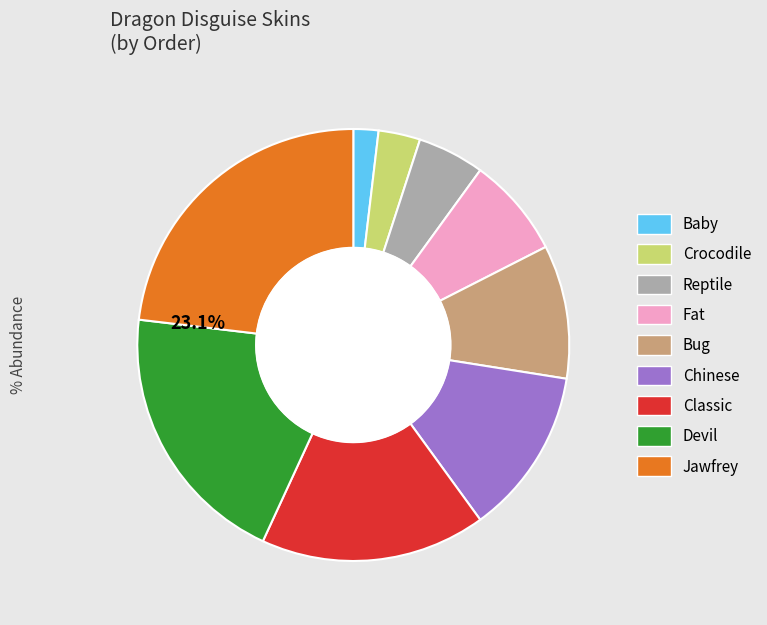

Does any single category account for the majority?

No